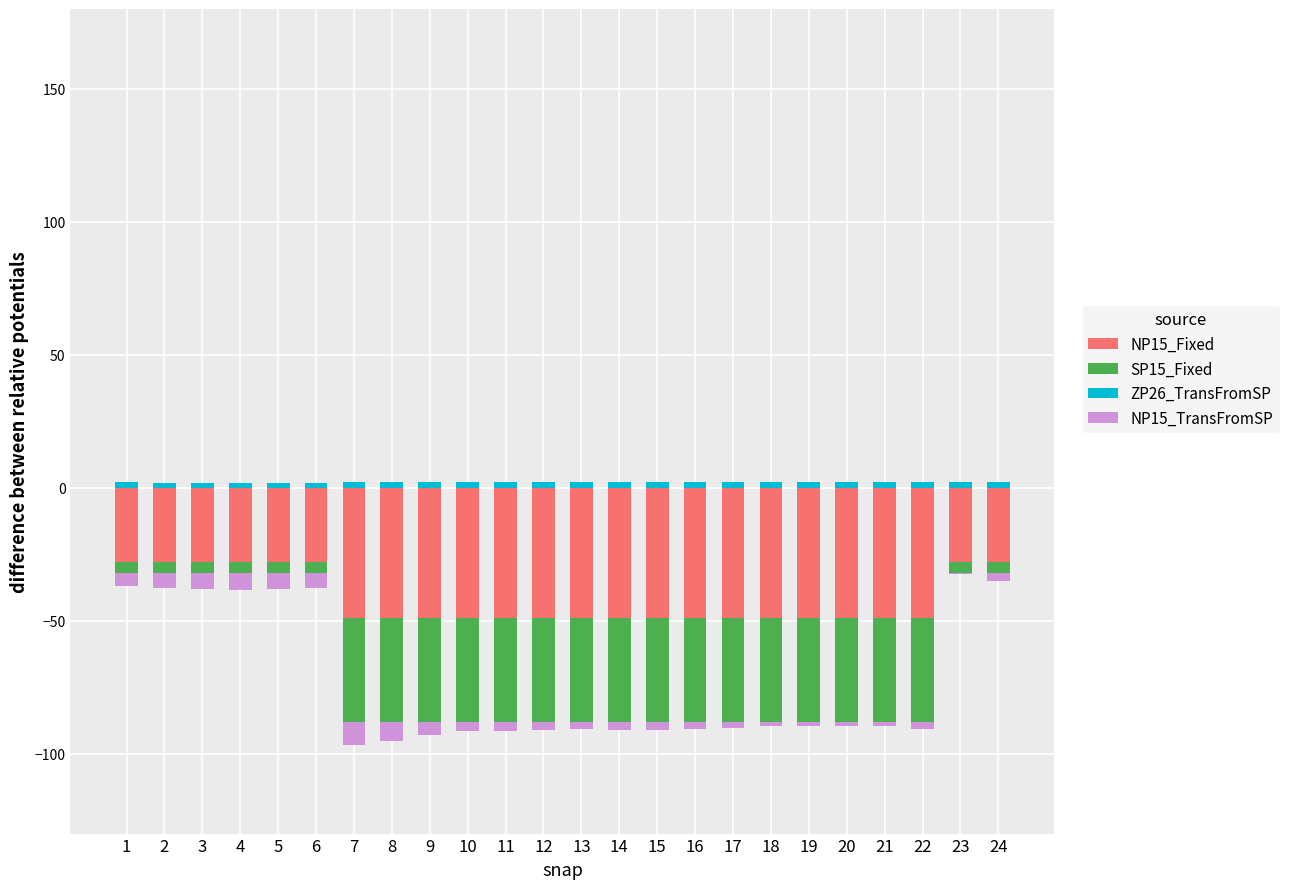

Is it true that ZP26_TransFromSP equals 2.2 at 15?

True